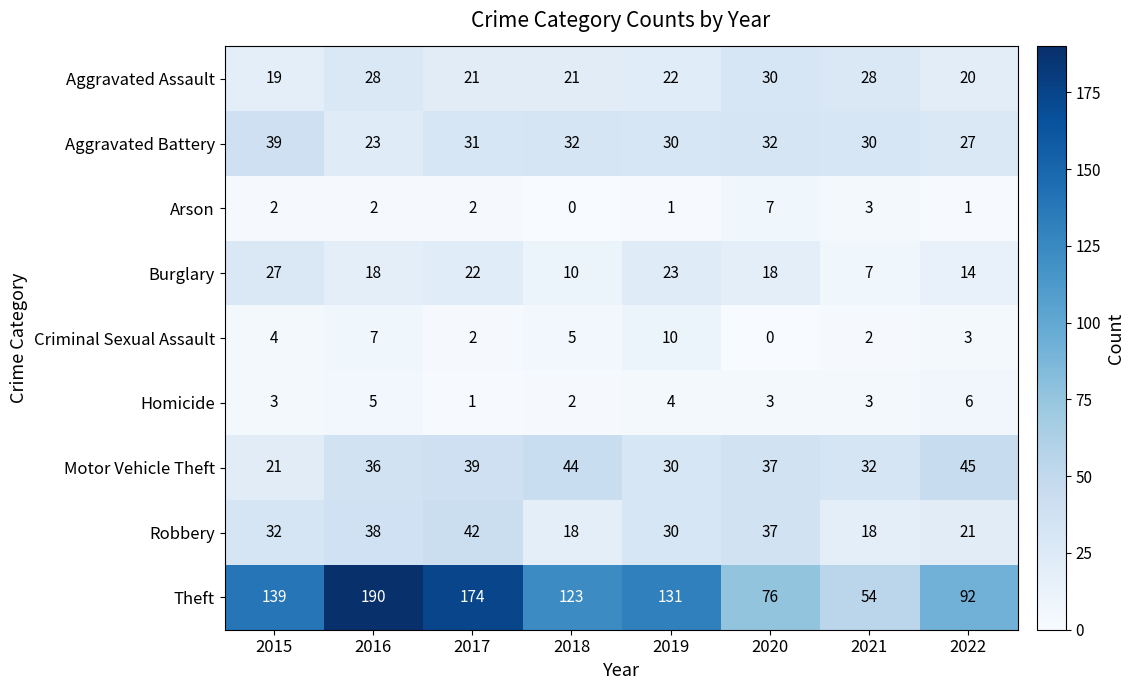

The Aggravated Assault series shows 35 at 2018. True or false?

False